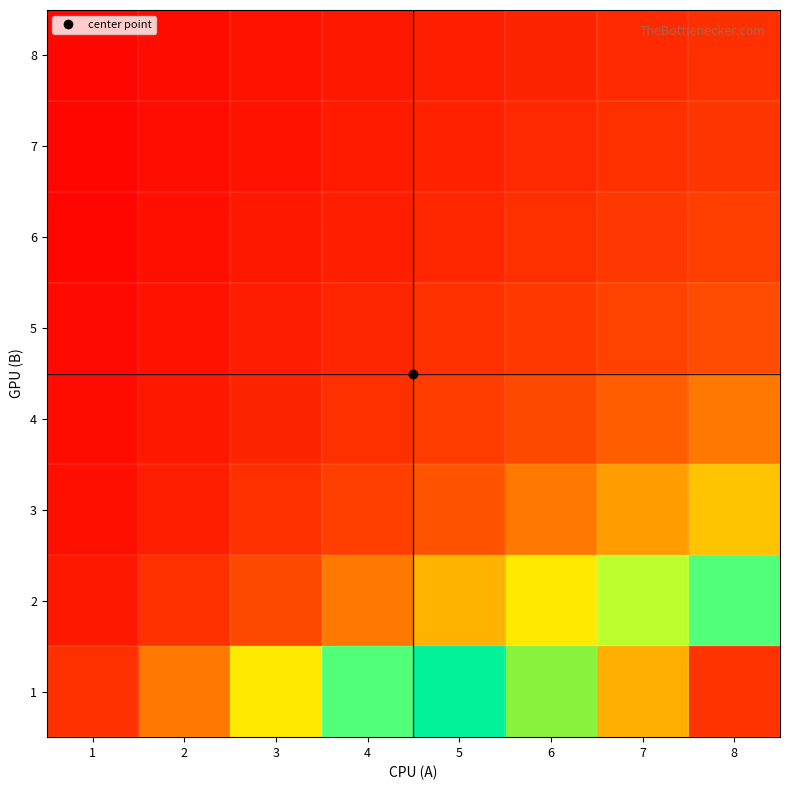

Between 4 and 7, which is larger?

7